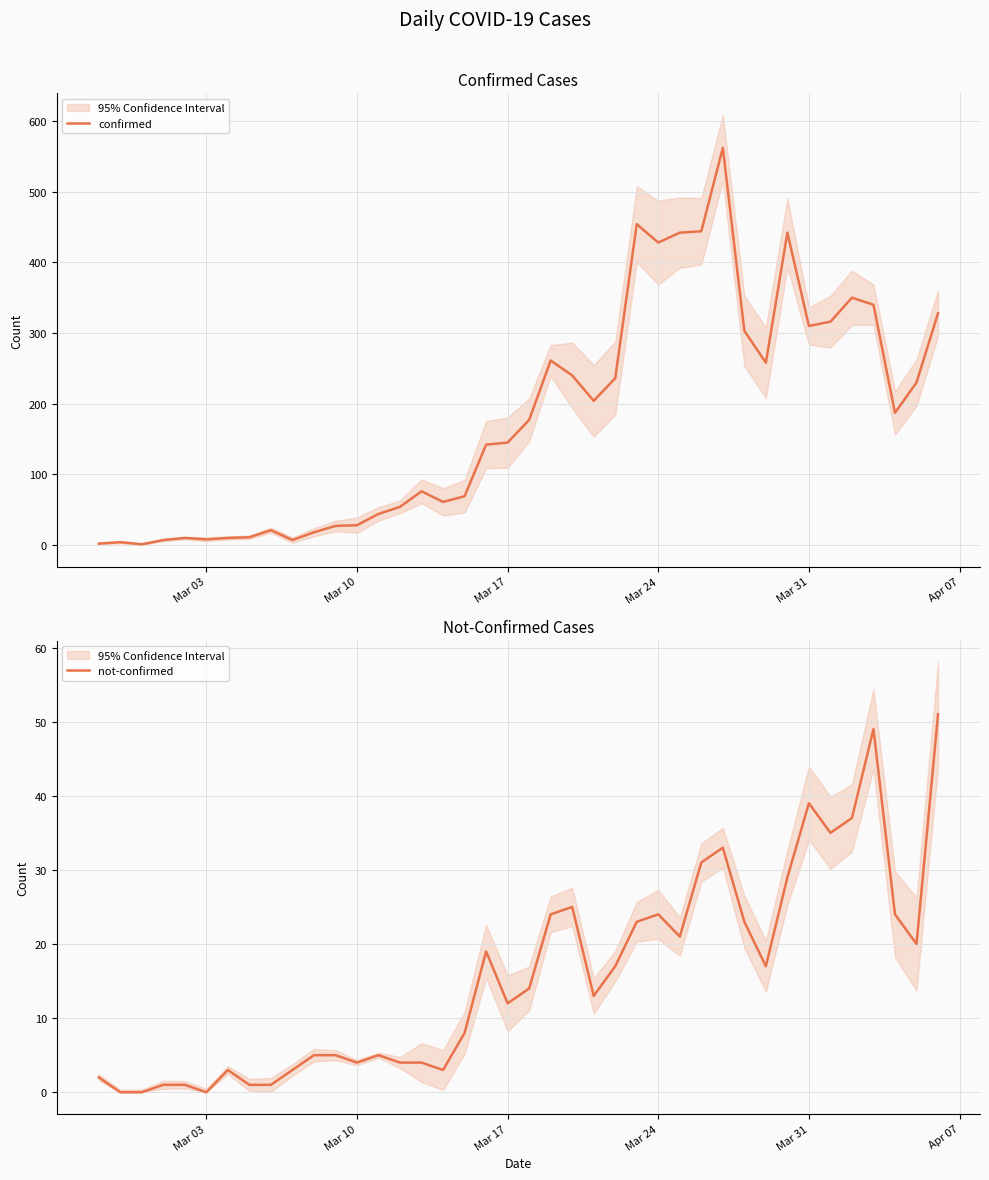

What is the maximum value for confirmed?

562